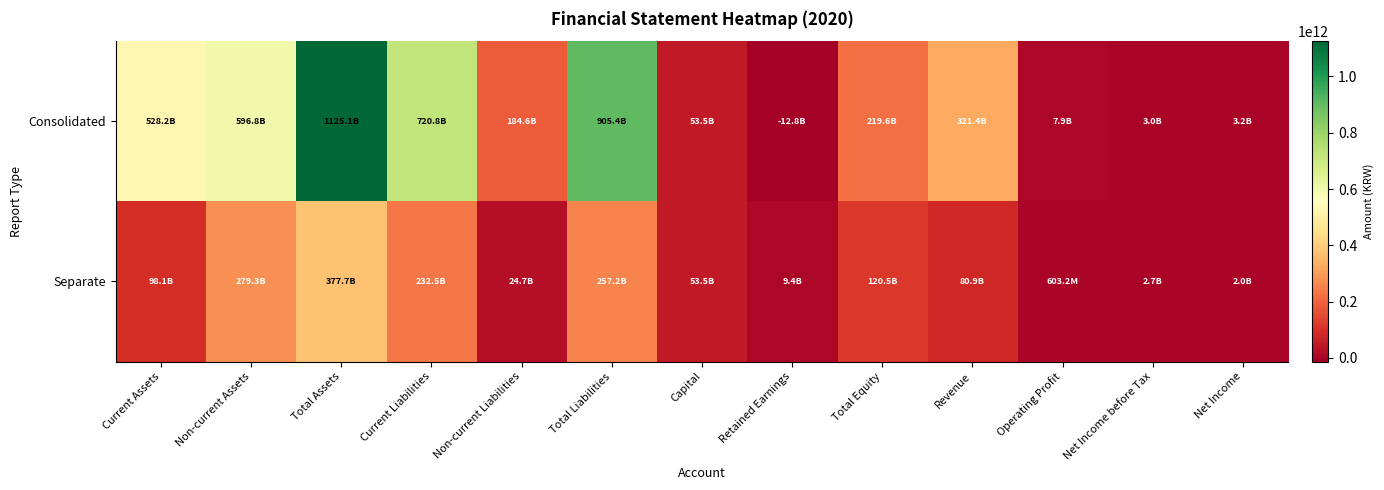

How many distinct data groups are displayed?

2